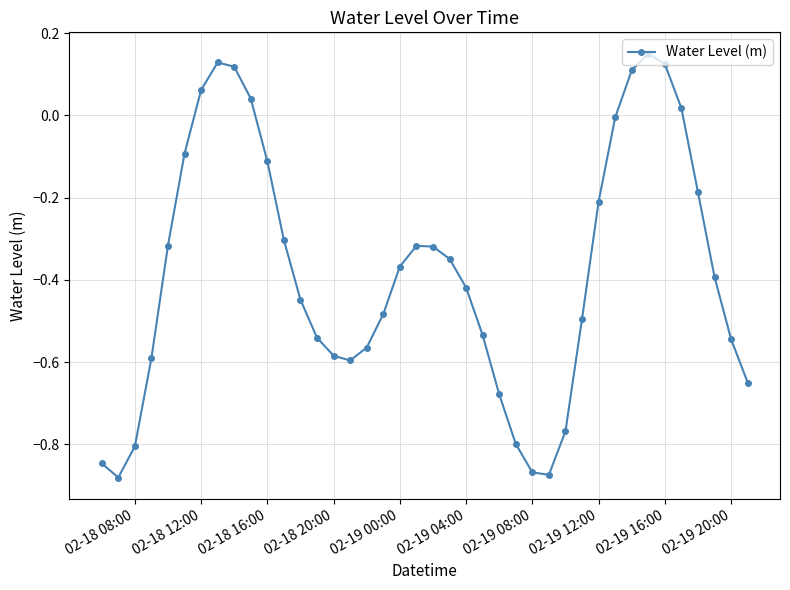

Does the chart display data point markers on the line(s)?

Yes